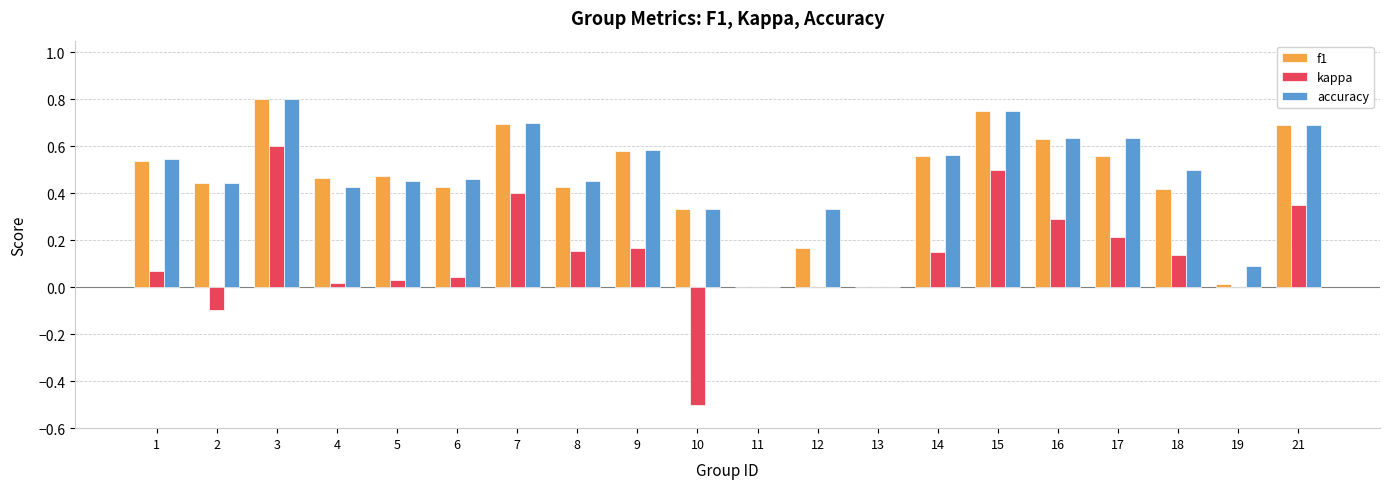

How many distinct data groups are displayed?

3